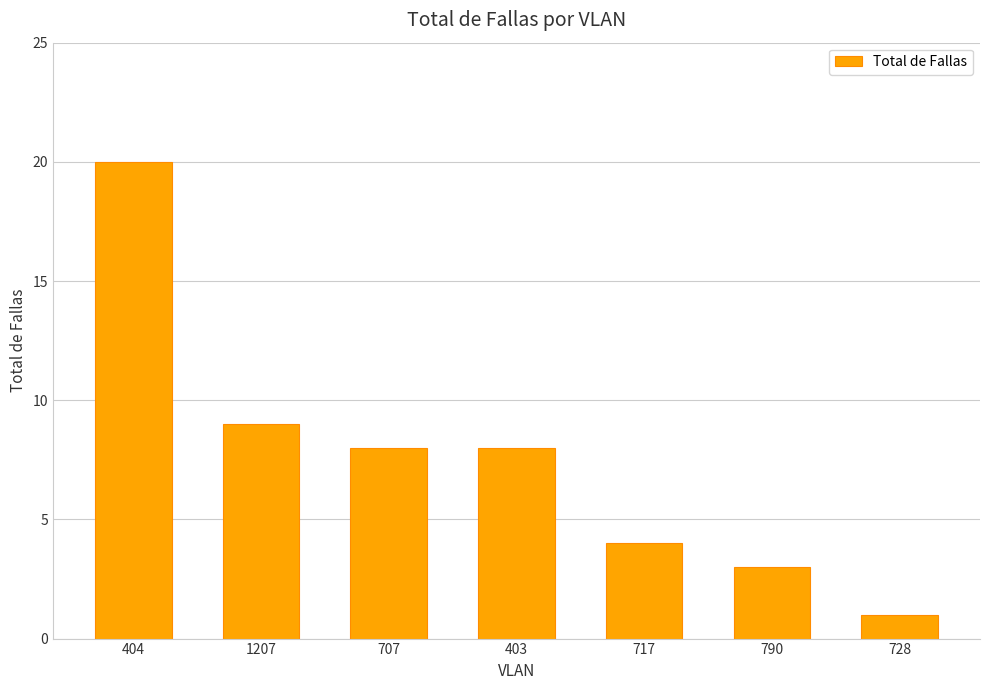

What is the sum of all values?

53